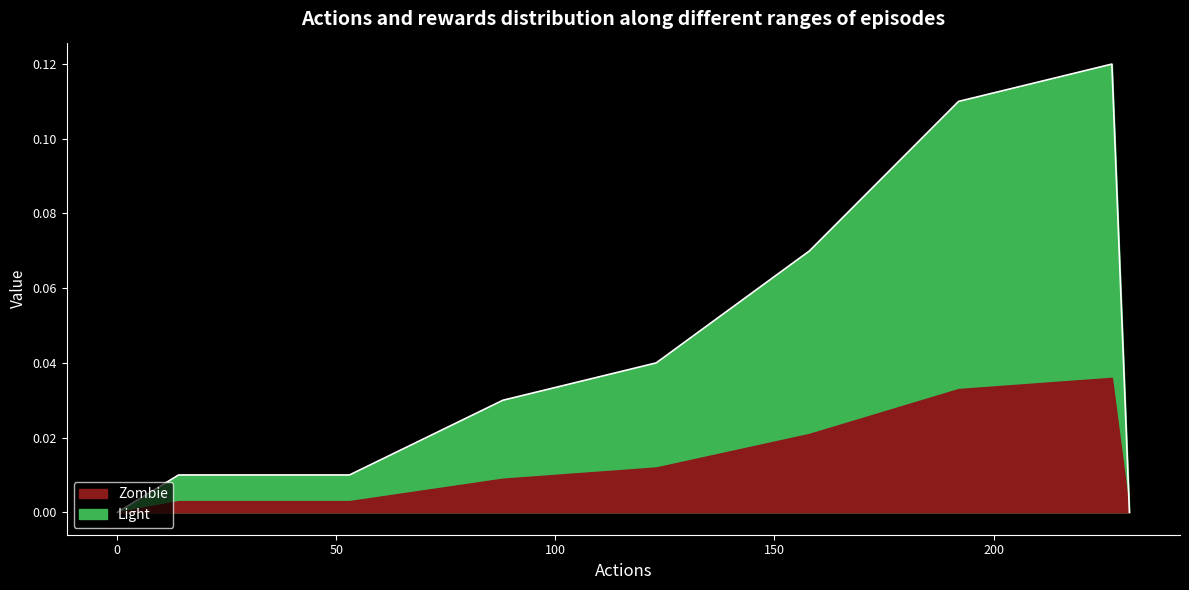

Reading left to right, transcribe all the data shown in this chart.

0=0.0	14=0.0	24=0.0	29=0.0	33=0.0	39=0.0	43=0.0	47=0.0	50=0.0	53=0.0	88=0.0	123=0.0	158=0.1	192=0.1	227=0.1	231=0.0